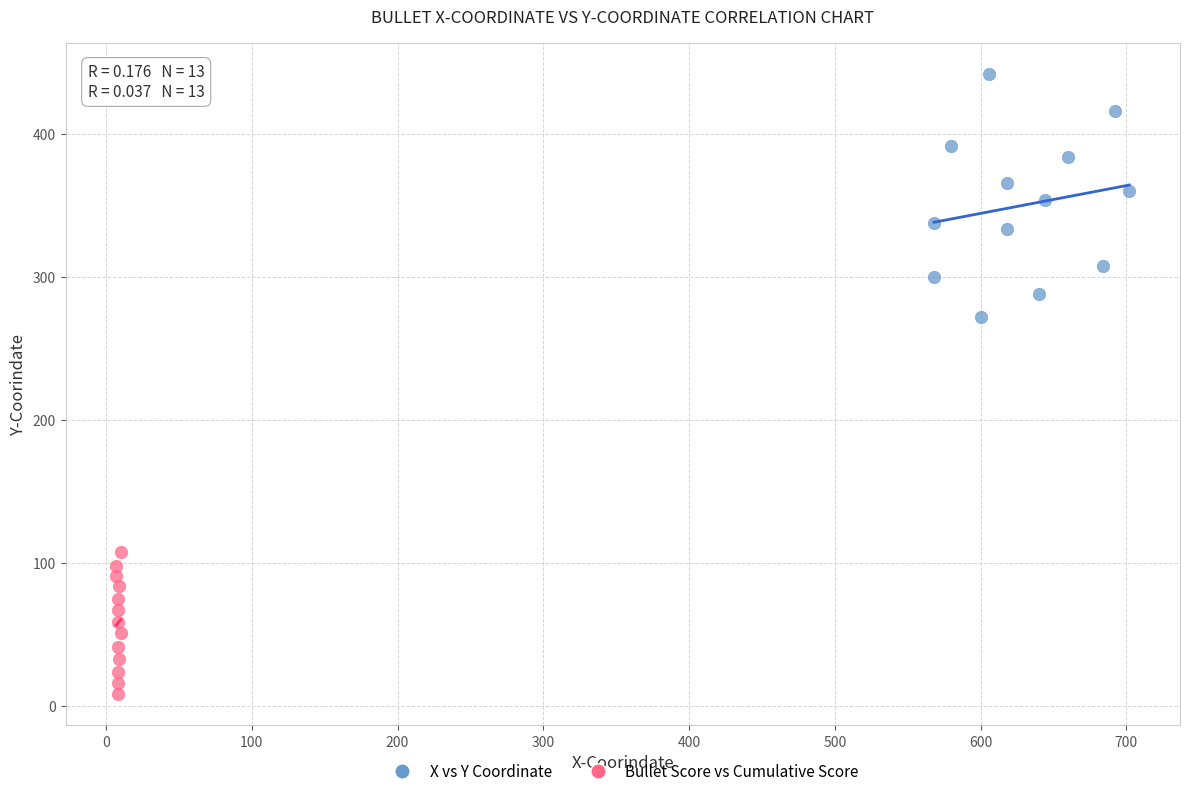

Which series reaches the maximum Y coordinate?

X vs Y Coordinate